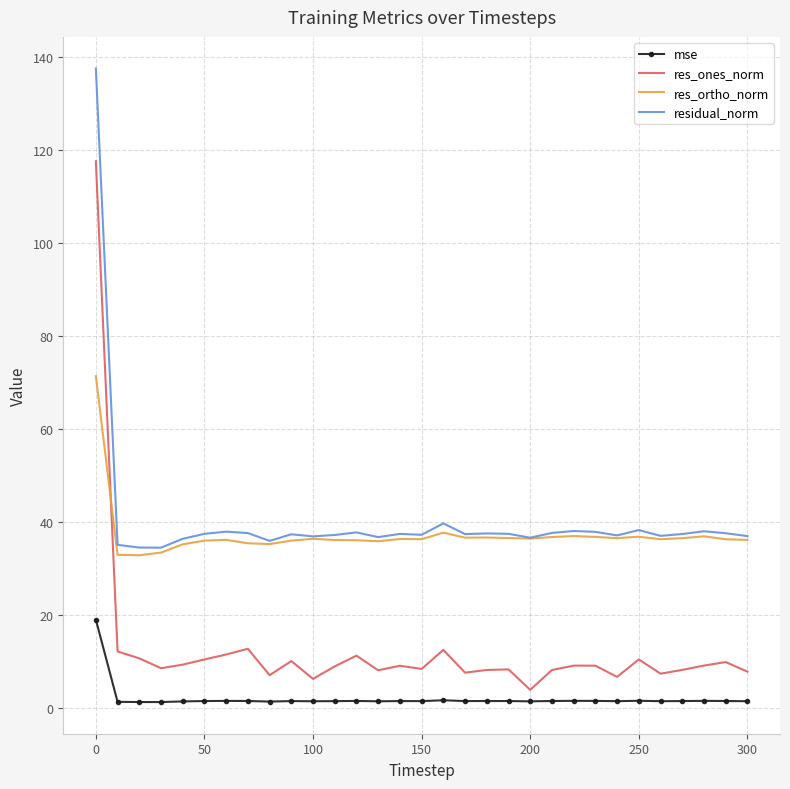

What is the highest value of the mse series?

18.9